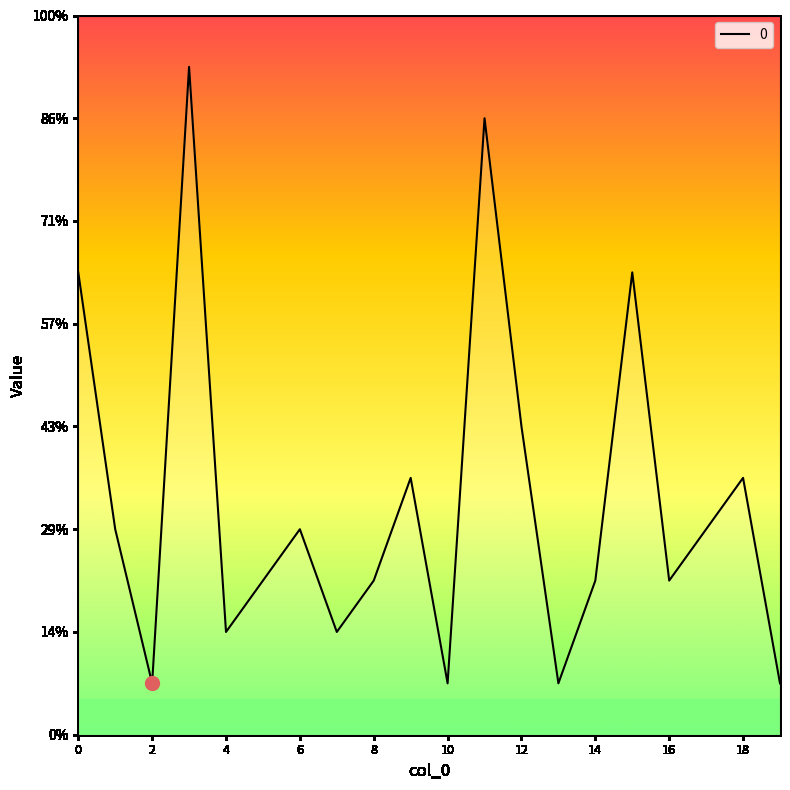

List the labels in order of value, largest first.

3, 11, 0, 15, 12, 9, 18, 1, 6, 17, 5, 8, 14, 16, 4, 7, 2, 10, 13, 19